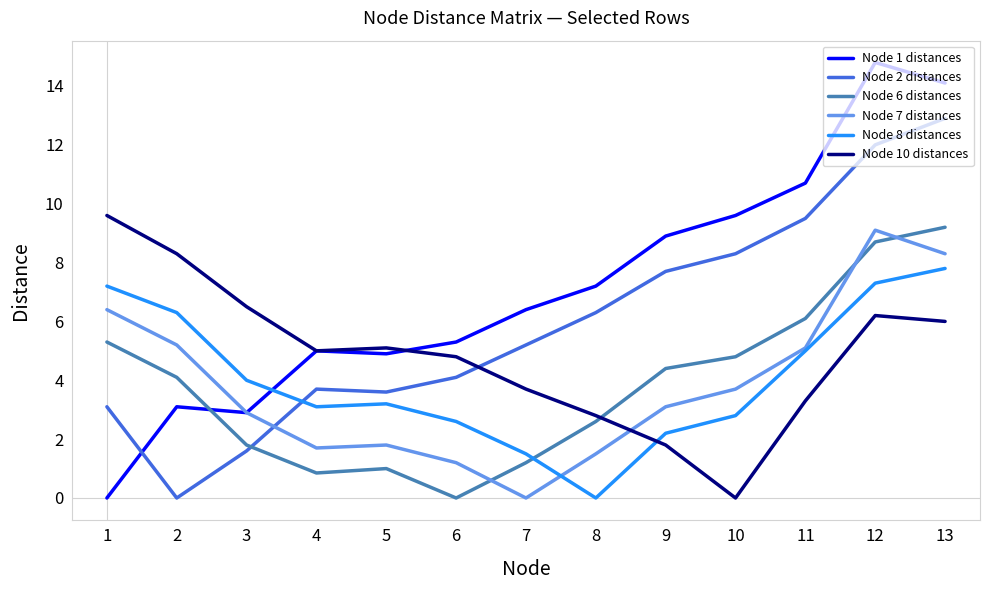

What is the total value across all series at 1?

31.6